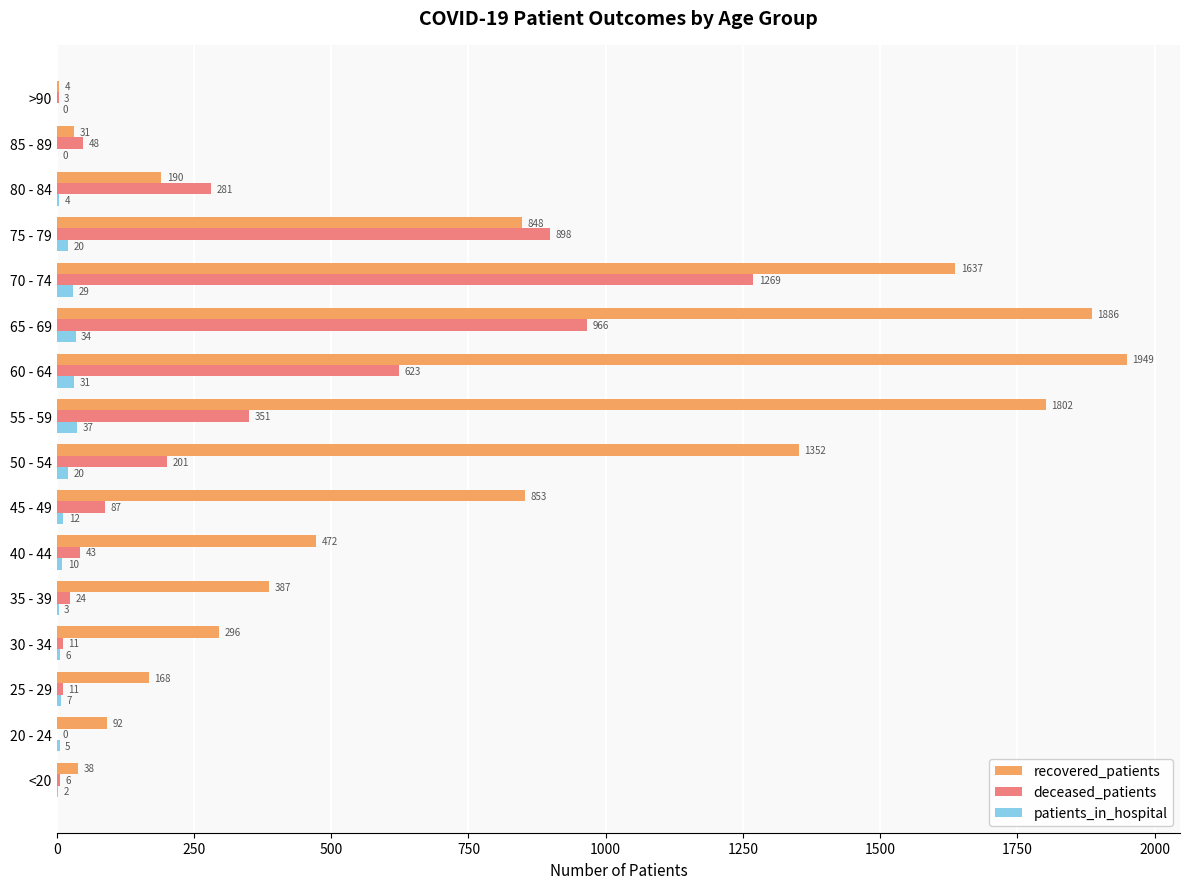

How many positive values does the patients_in_hospital series have?

14